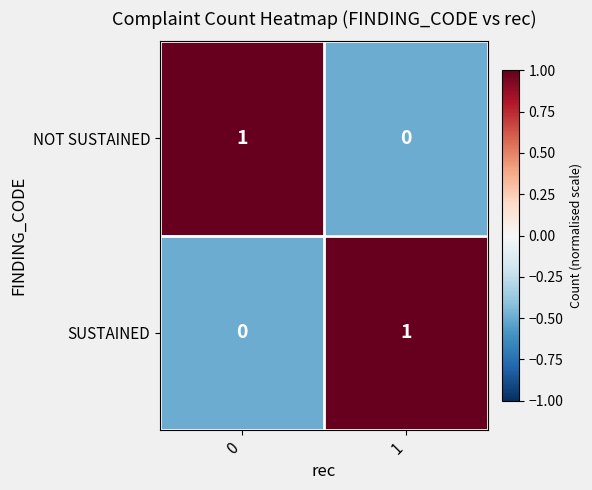

What is the greatest value displayed?

1